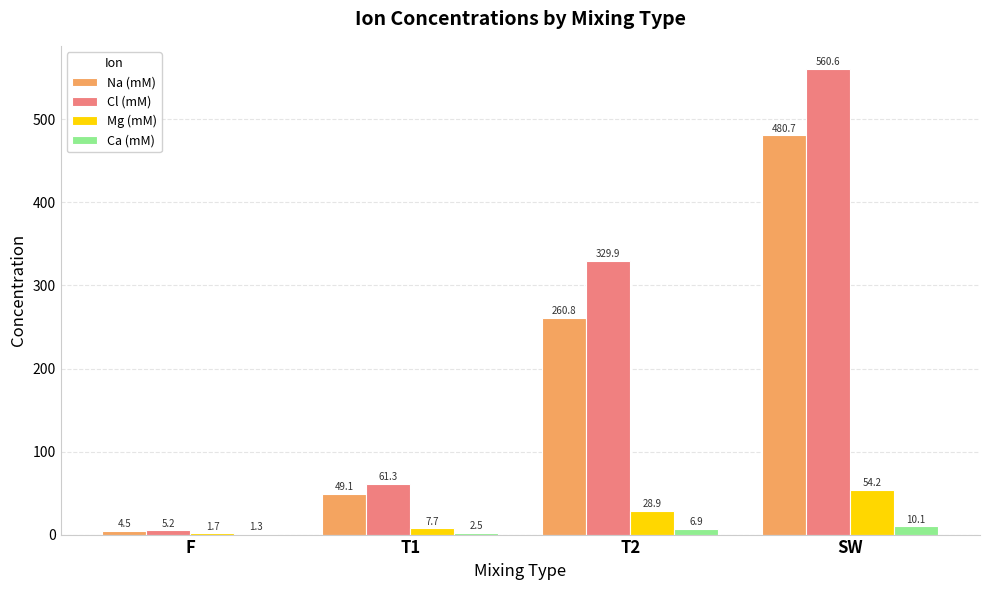

At which category is the sum across all series the highest?

SW